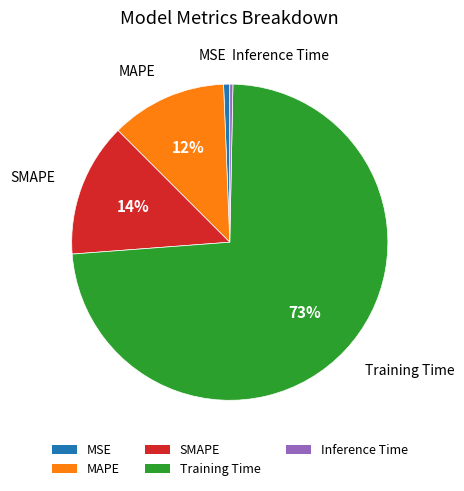

The Training Time slice represents 85% of the pie. True or false?

False